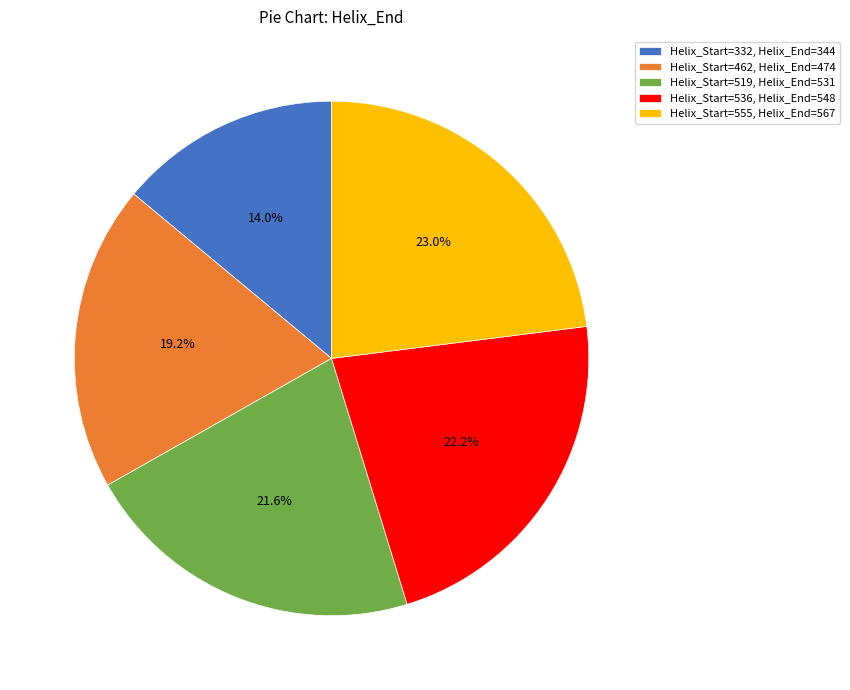

Rank the categories by value from lowest to highest.

Helix_Start=332, Helix_End=344, Helix_Start=462, Helix_End=474, Helix_Start=519, Helix_End=531, Helix_Start=536, Helix_End=548, Helix_Start=555, Helix_End=567